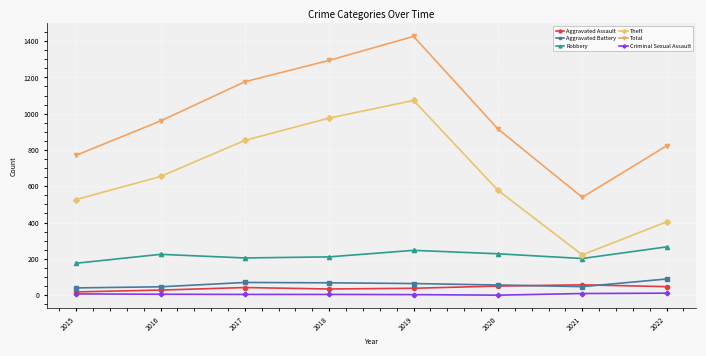

Between 2019 and 2022, which series saw the biggest shift?

Theft